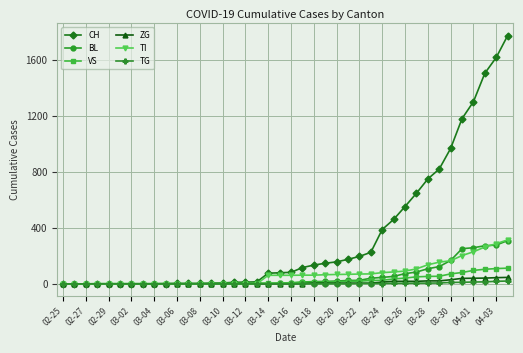

Which series has the largest total across all categories?

CH